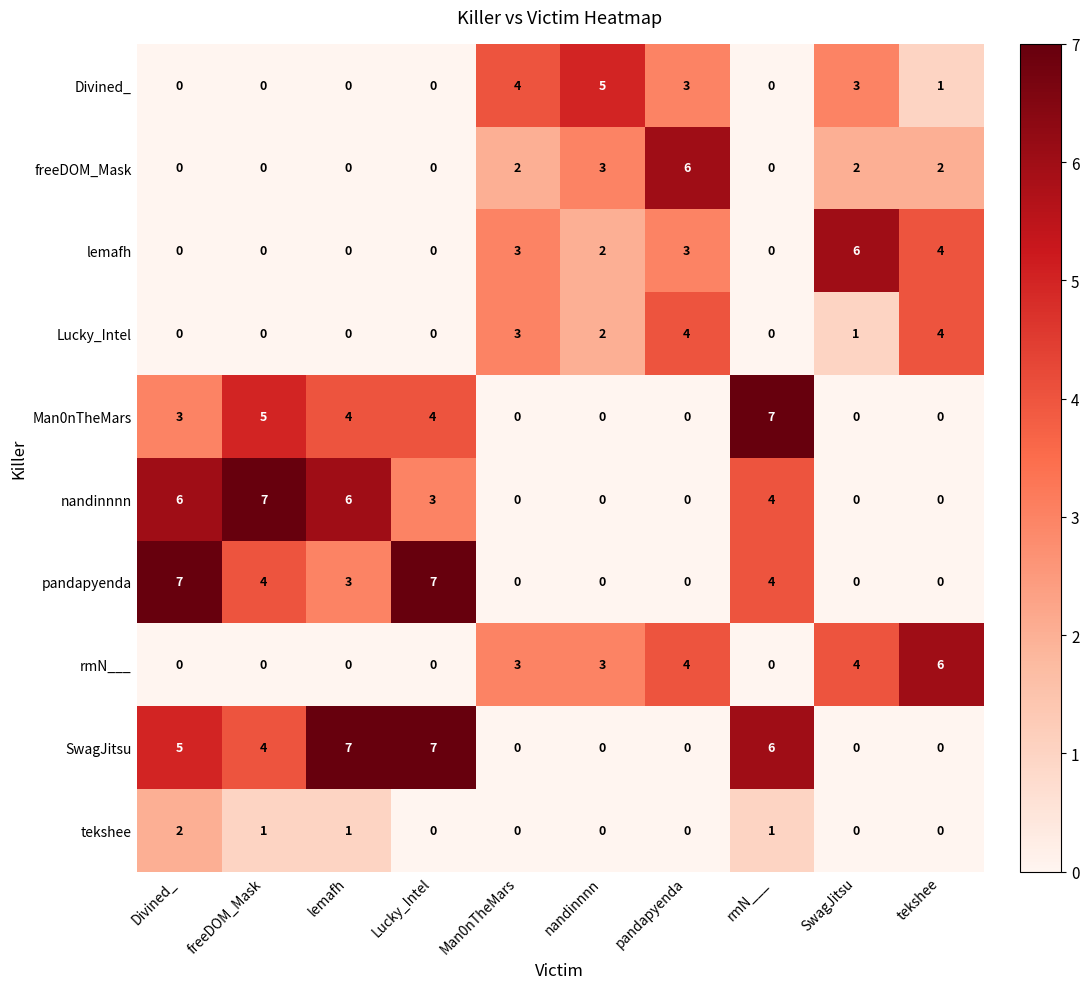

How many Divined_ values are between 0 and 3?

8